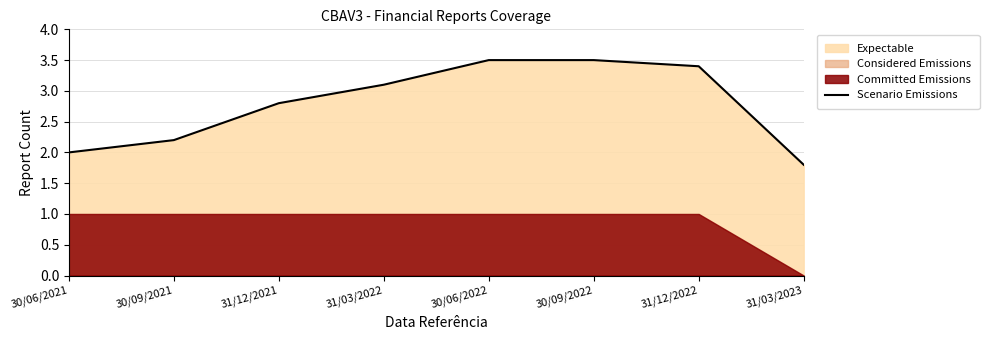

The chart shows a value of 2.2 at 30/09/2021. True or false?

True